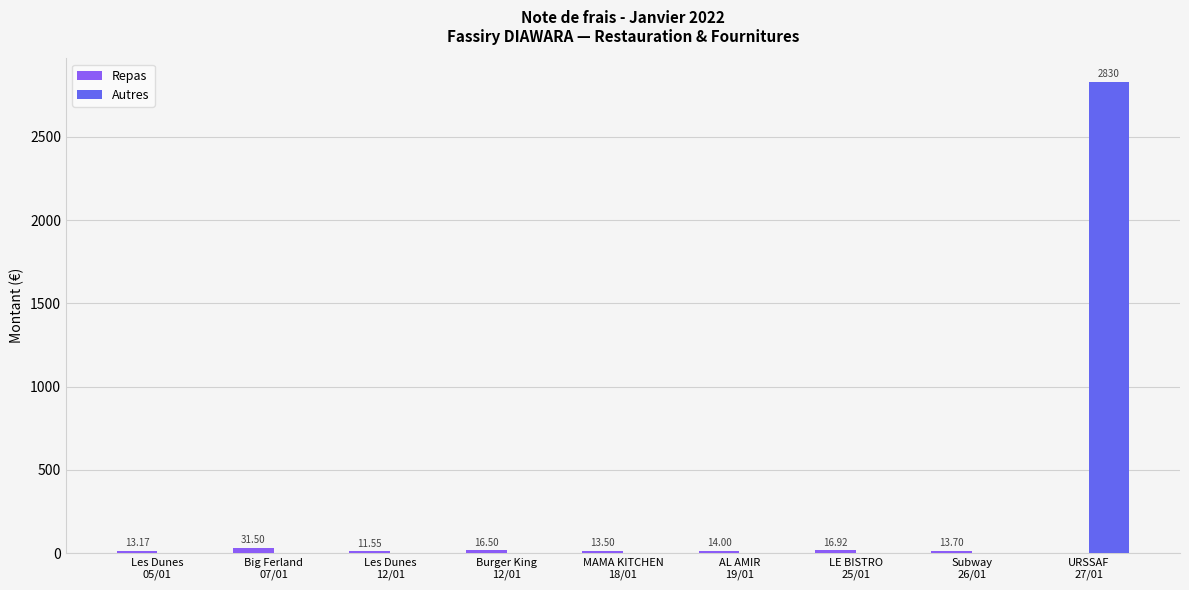

Which series has the largest total across all categories?

Autres